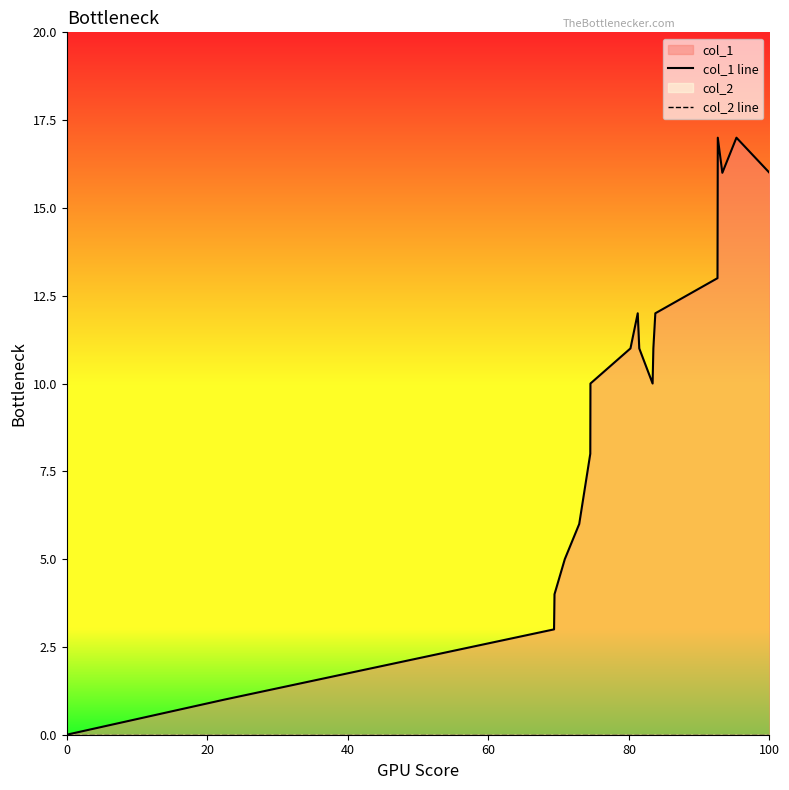

True or false: col_2 line and col_1 line cross at least once.

False